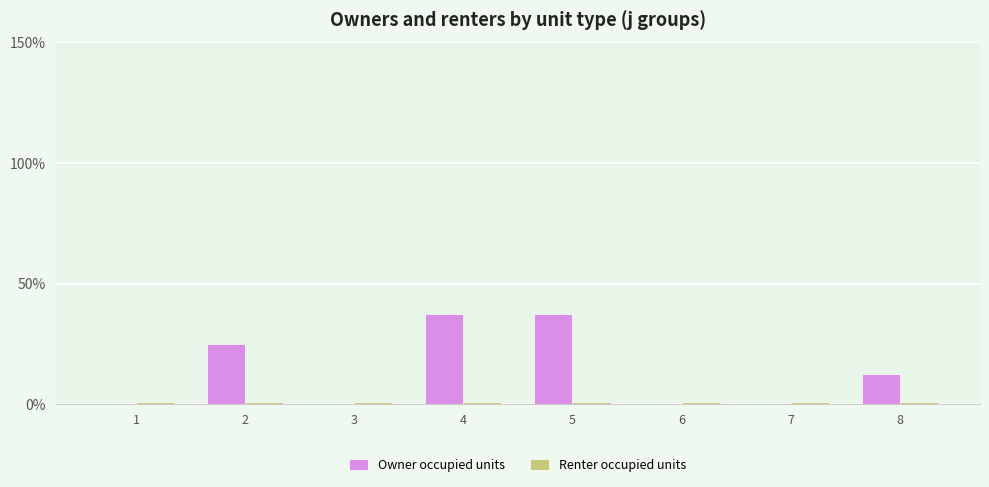

The value of Owner occupied units at 3 is 0.0. True or false?

True